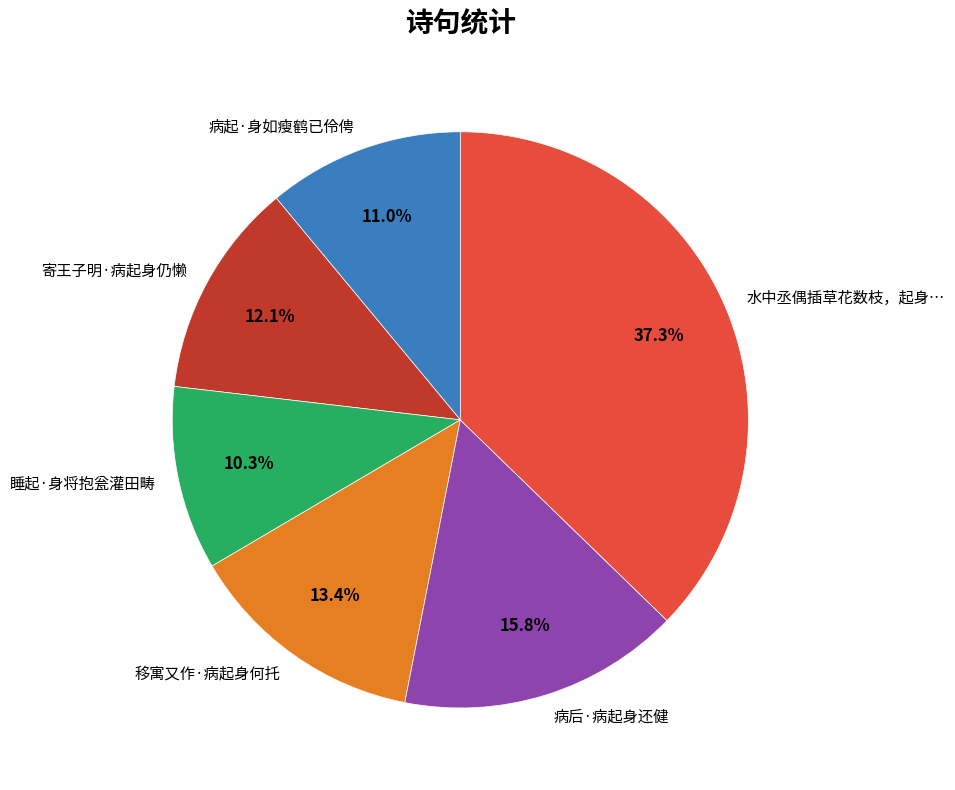

Which category has the smallest portion of the pie?

睡起·身将抱瓮灌田畴